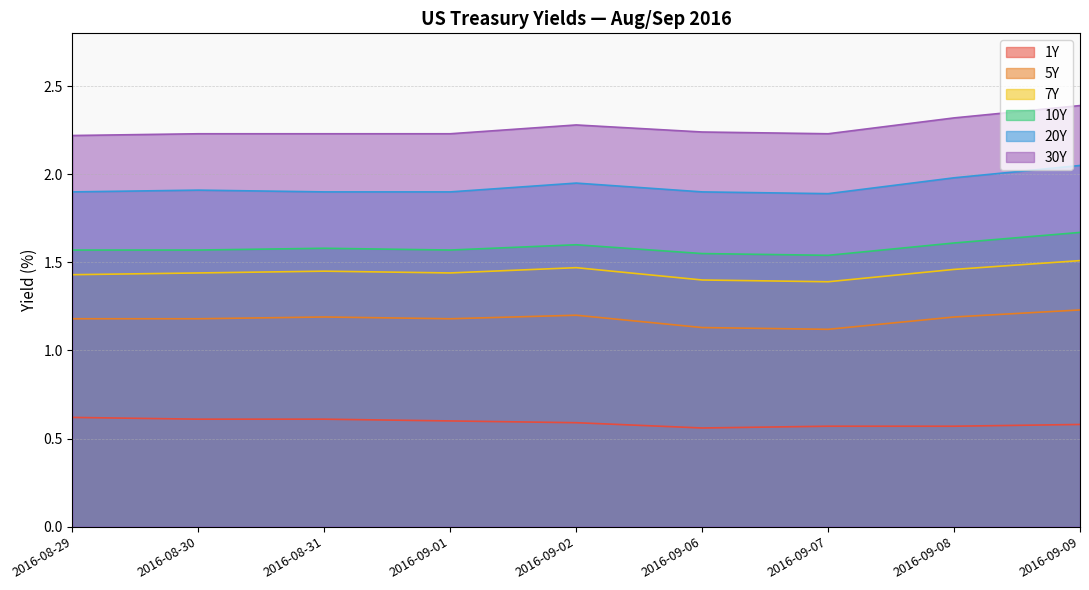

True or false: 10Y has more than 1 points higher than both neighbors.

True